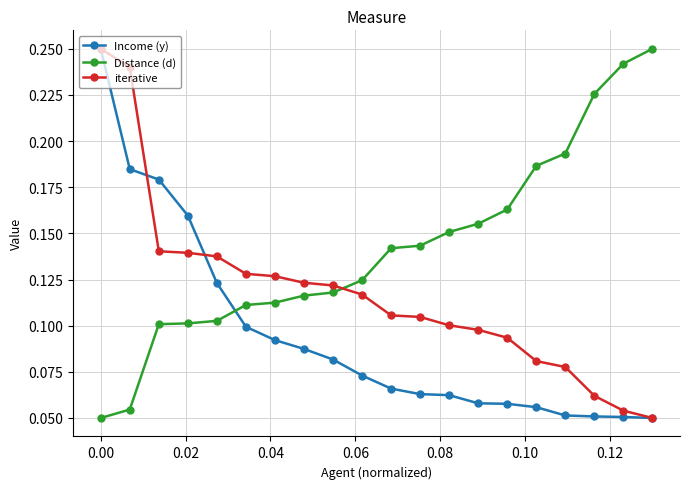

True or false: Income (y) and iterative cross at least once.

True